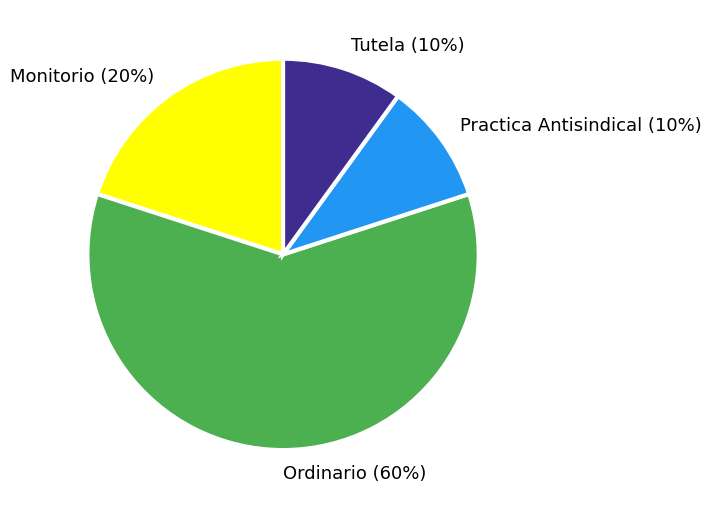

To the nearest percent, what portion does Tutela represent?

10%